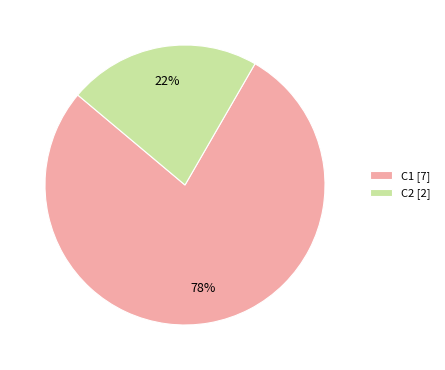

Is there any slice that represents more than half of the pie?

Yes